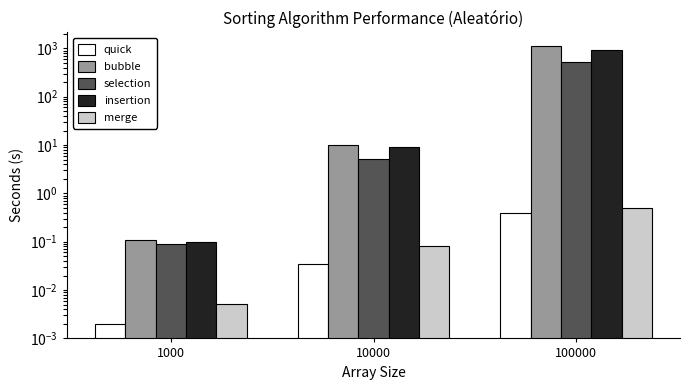

Between 100000 and 1000, which is larger?

100000